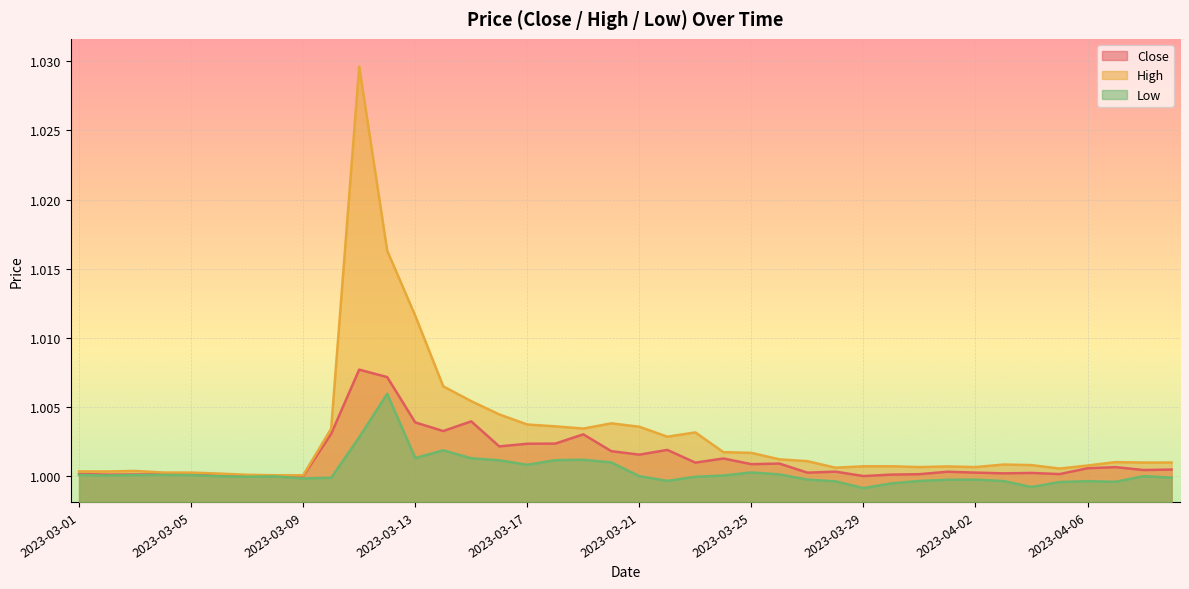

True or false: Close has more than 1 interior local peaks.

True